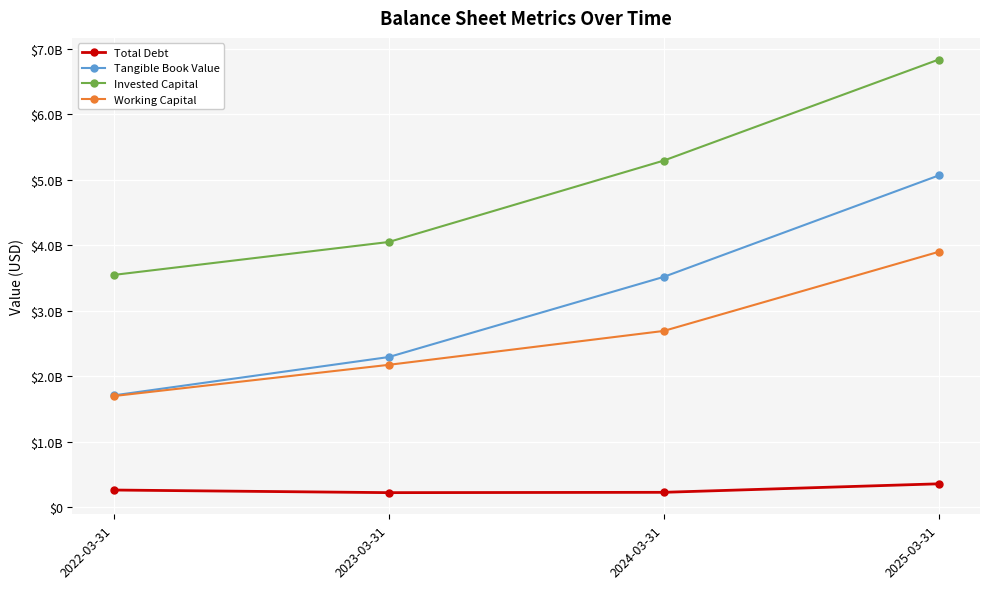

Which series has the largest total across all categories?

Invested Capital